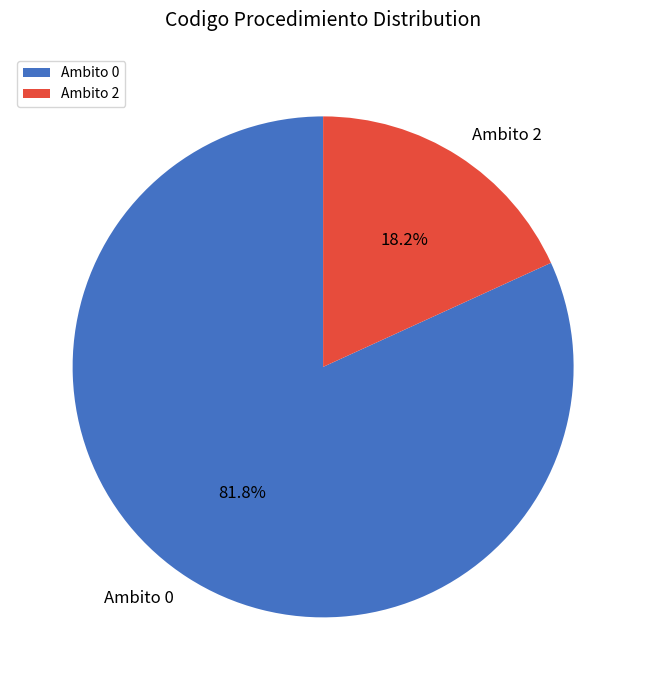

Which slice represents more than half of the pie?

Ambito 0